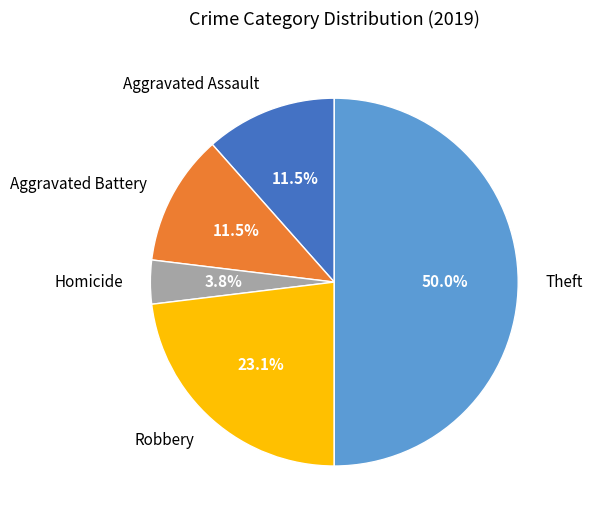

The Aggravated Battery slice represents 1% of the pie. True or false?

False